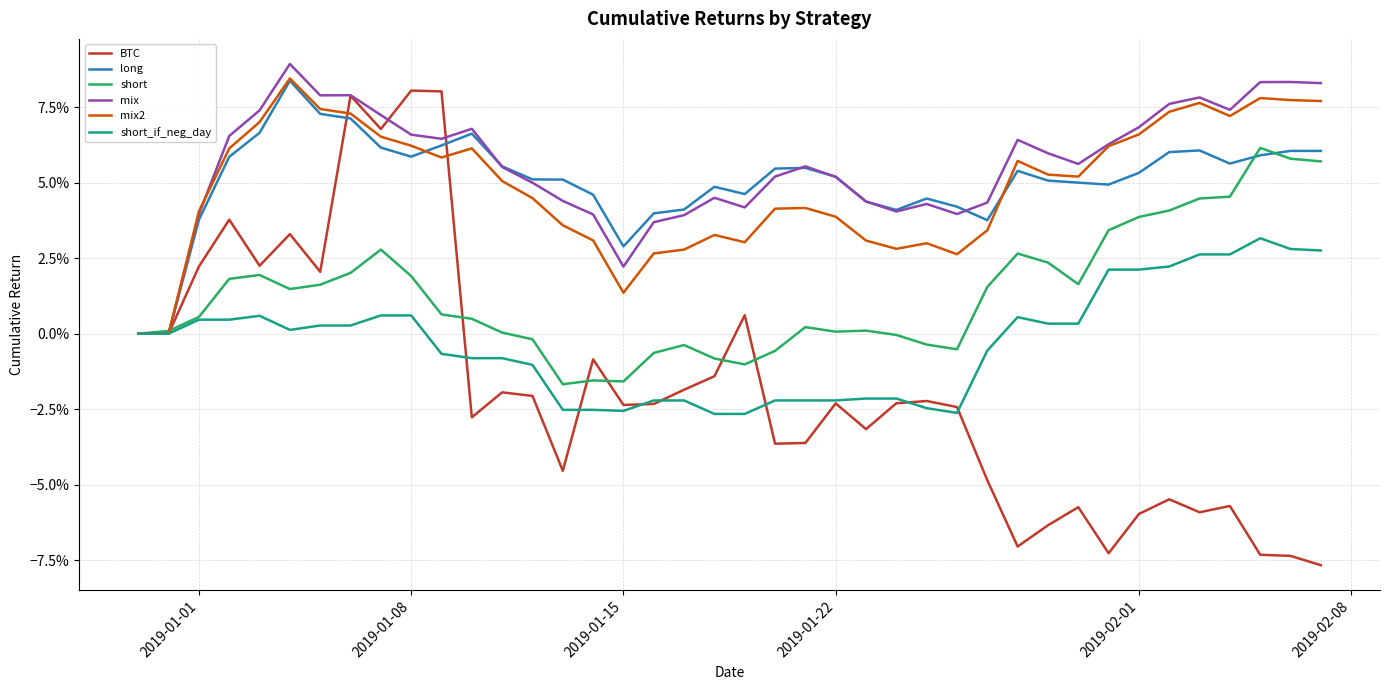

Does the chart display data point markers on the line(s)?

No